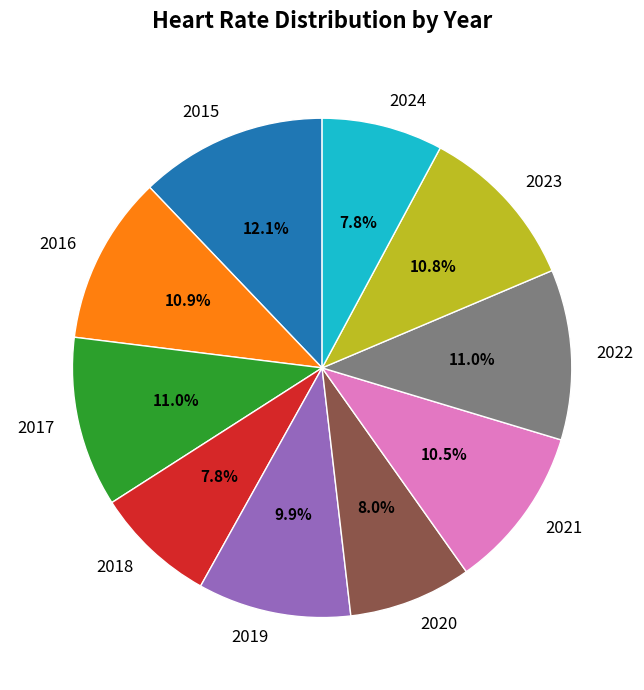

What is the ratio of the value at 2022 to the value at 2018?

1.4